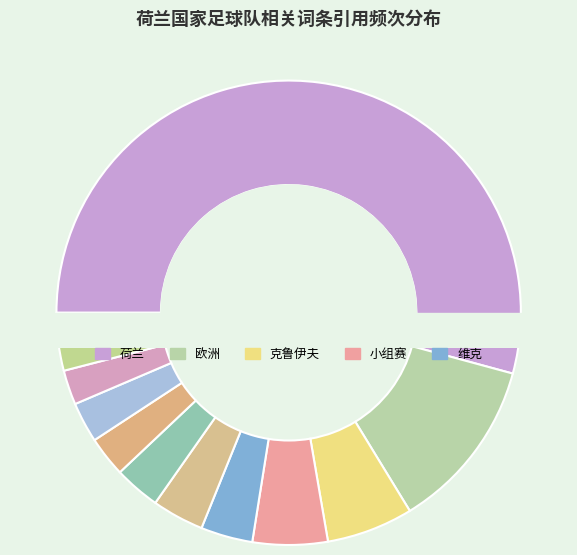

Is there a majority slice in this chart?

Yes